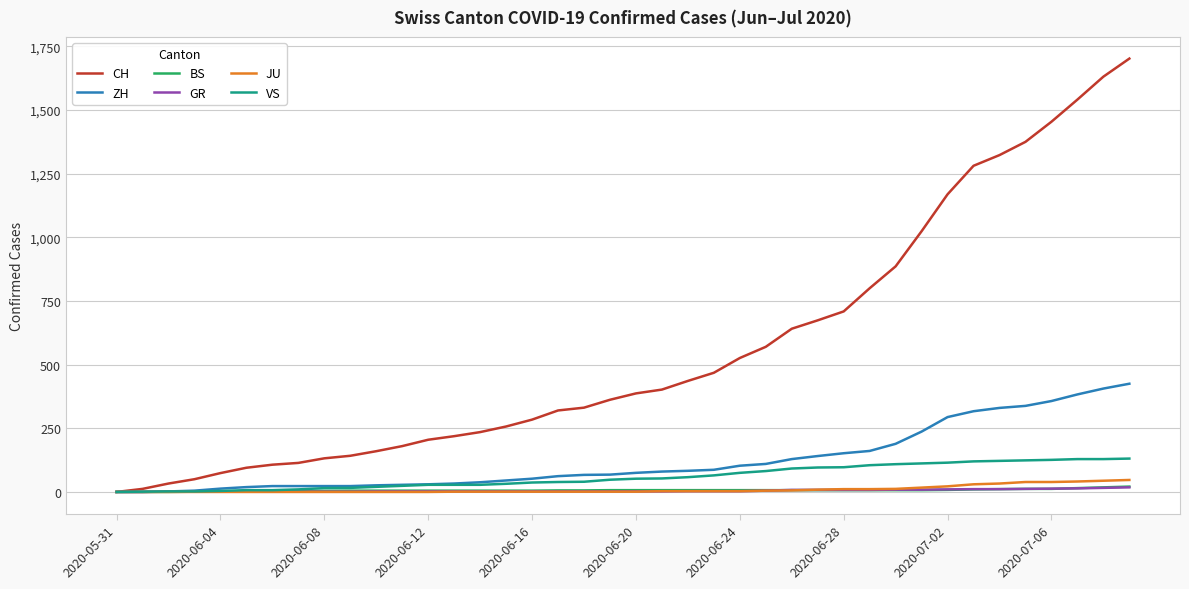

What is the maximum value shown in the chart?

1702